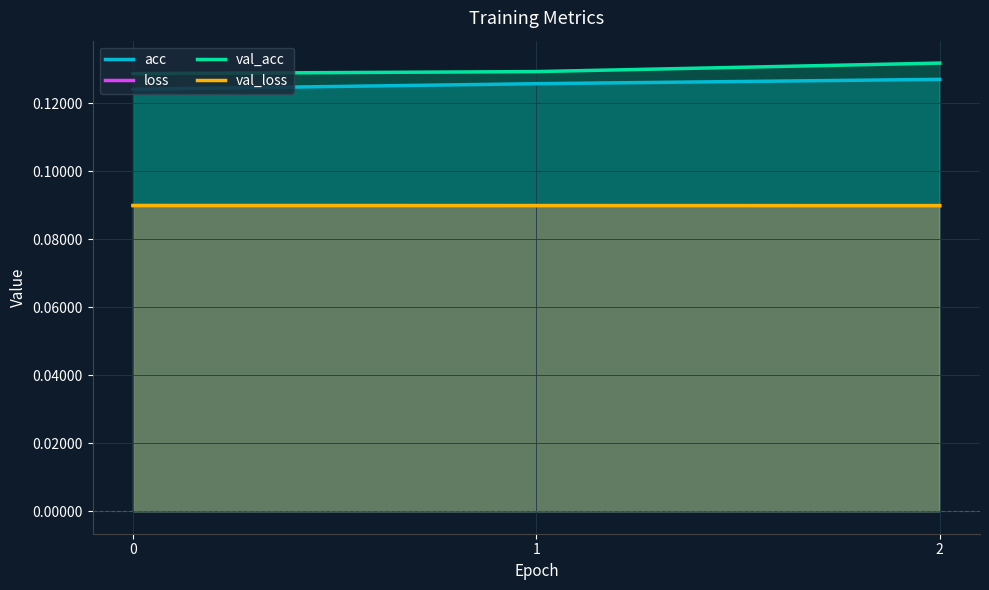

Which series has the largest range (max minus min)?

val_acc